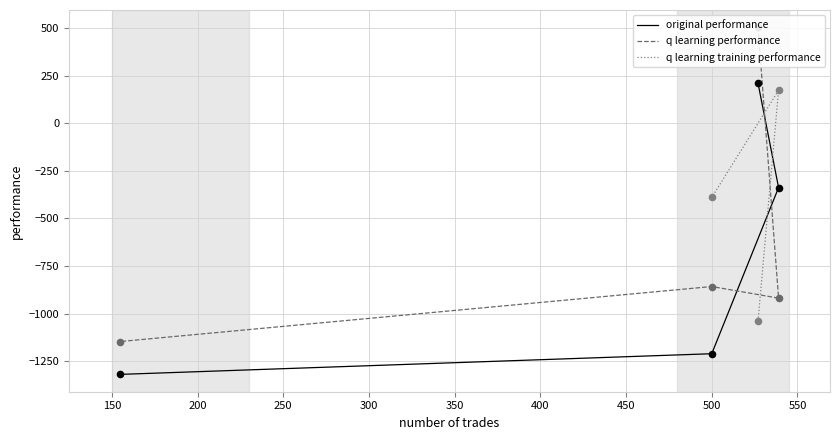

At how many categories does at least one series exceed -430?

3